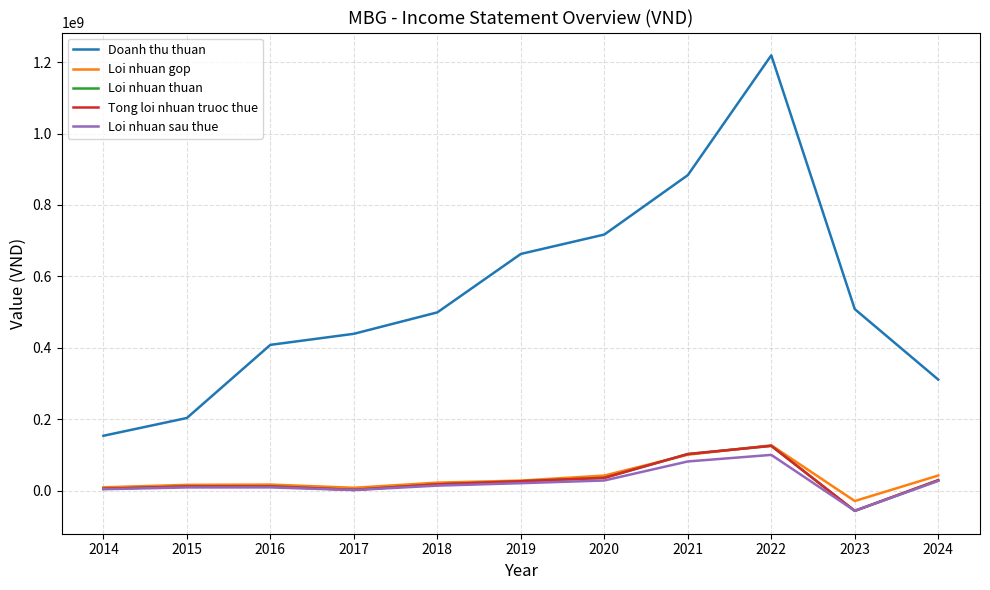

True or false: Doanh thu thuan and Loi nhuan sau thue cross at least once.

False